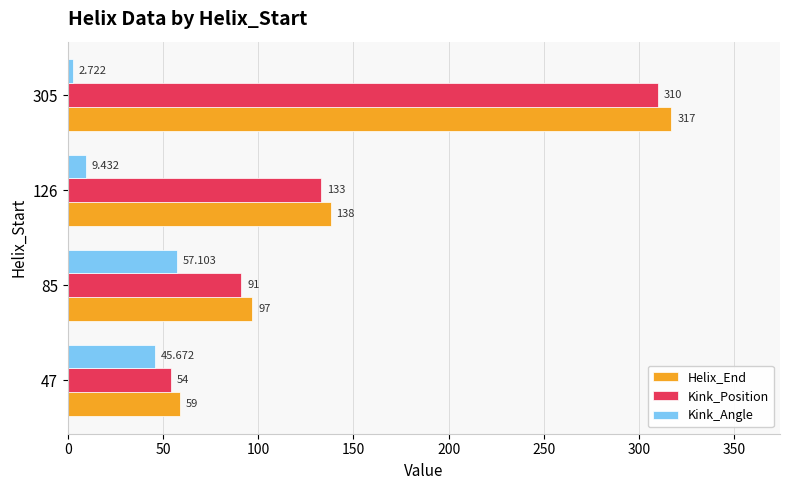

At how many categories does at least one series exceed 51?

4